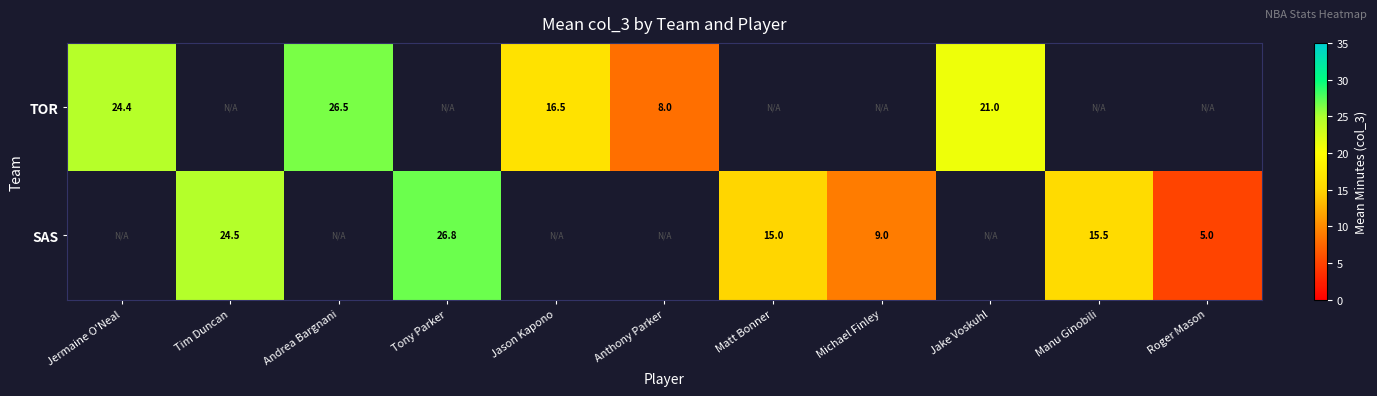

Is it true that SAS equals 4.1 at Matt Bonner?

False